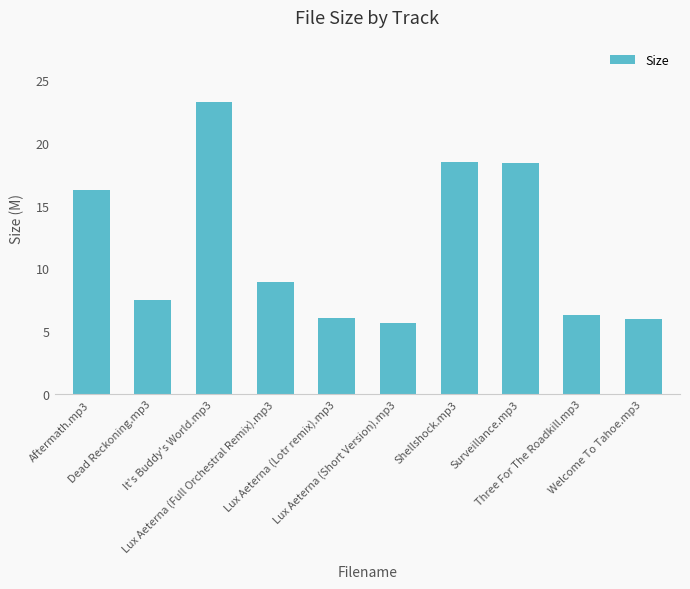

Which label corresponds to the largest value in the chart?

It's Buddy's World.mp3